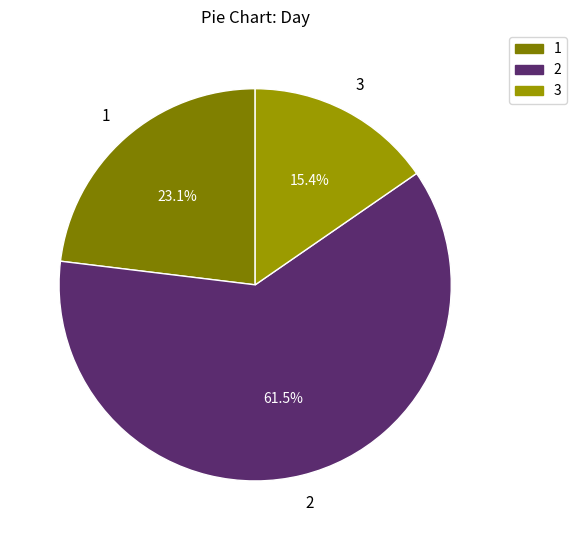

Is it true that 3 is 21% of the pie?

False